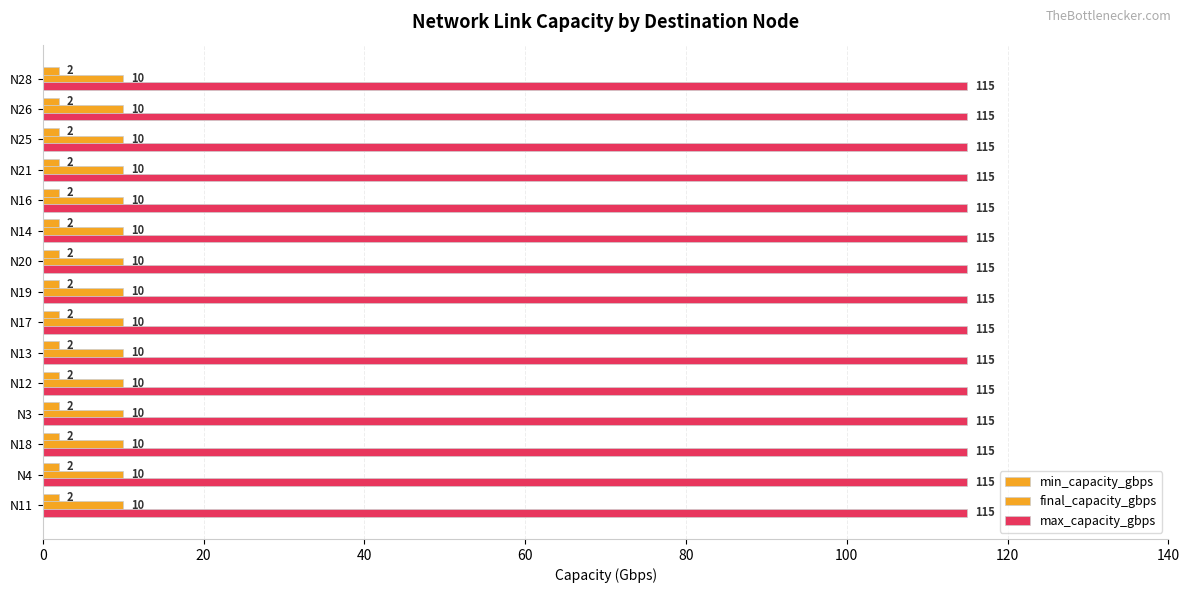

Between N17 and N11, which is larger?

N17